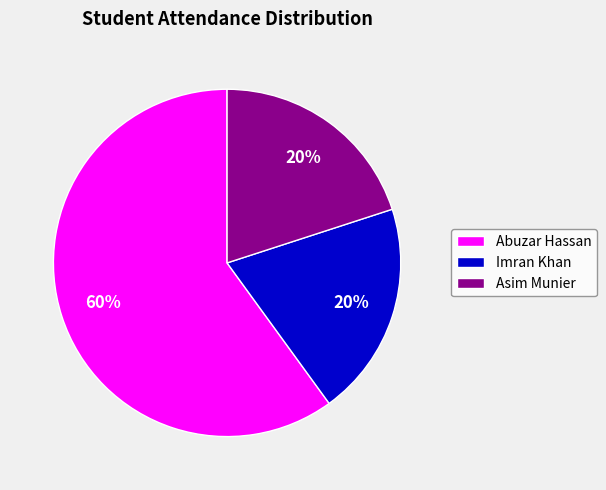

Is the sum of Asim Munier and Abuzar Hassan greater than half?

Yes